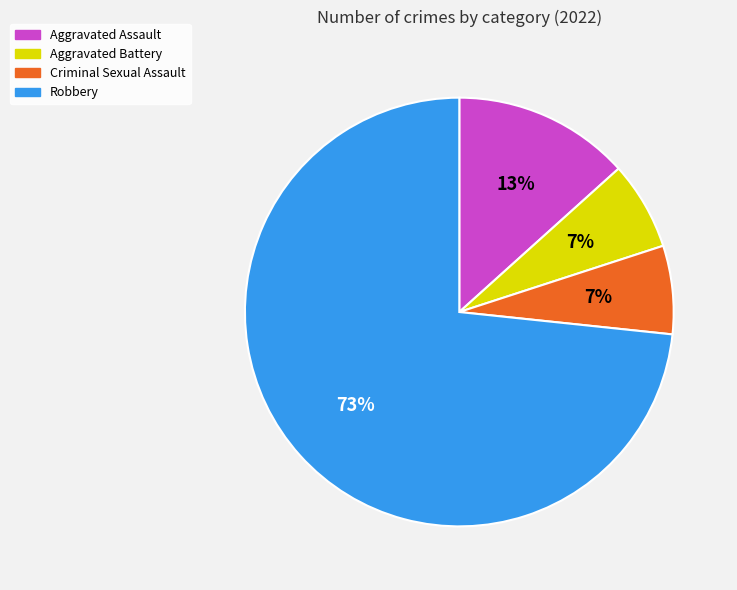

Which has a higher value, Robbery or Aggravated Battery?

Robbery